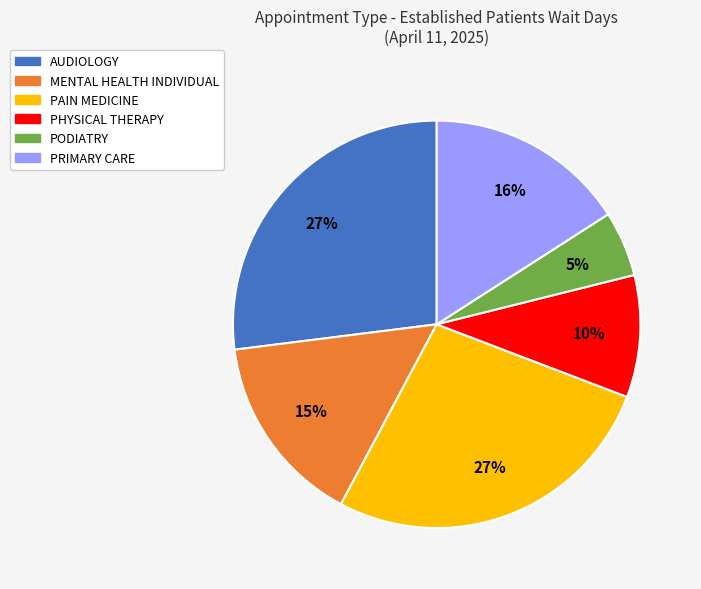

To the nearest percent, what percentage of the pie is PRIMARY CARE?

16%